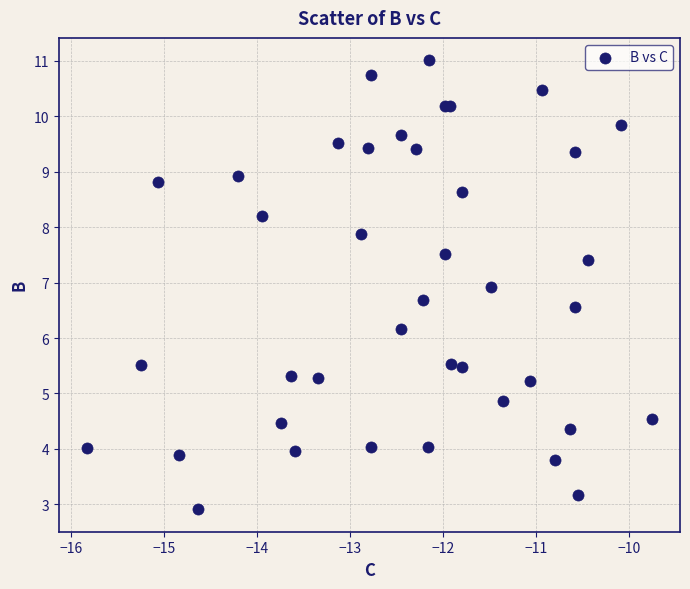

What Y value in the scatter plot is closest to 6?

6.2